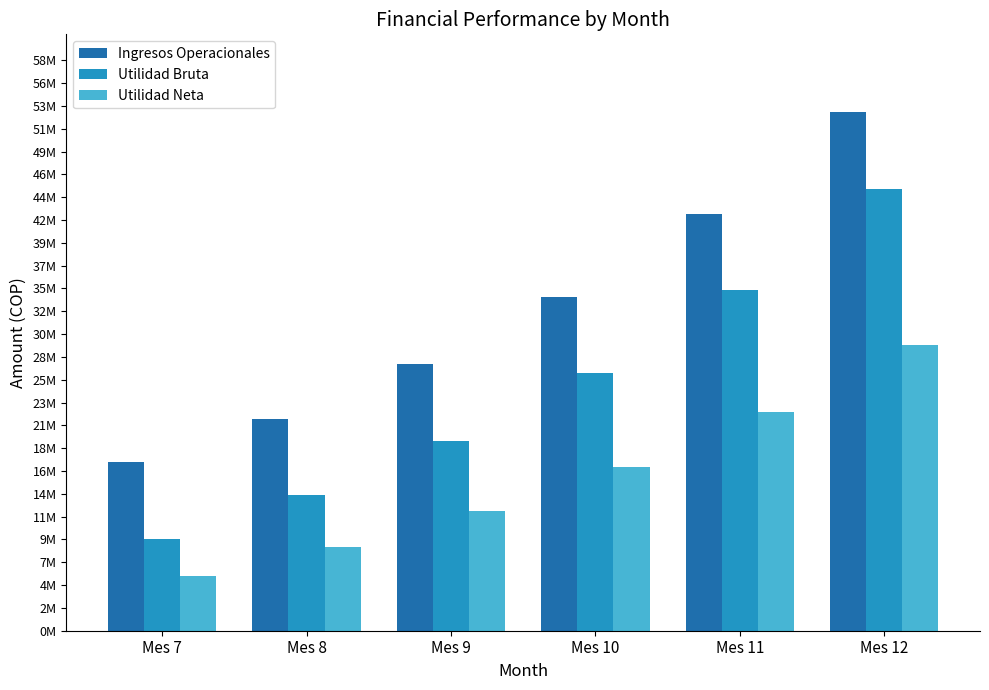

What is the maximum value shown in the chart?

53107076.0